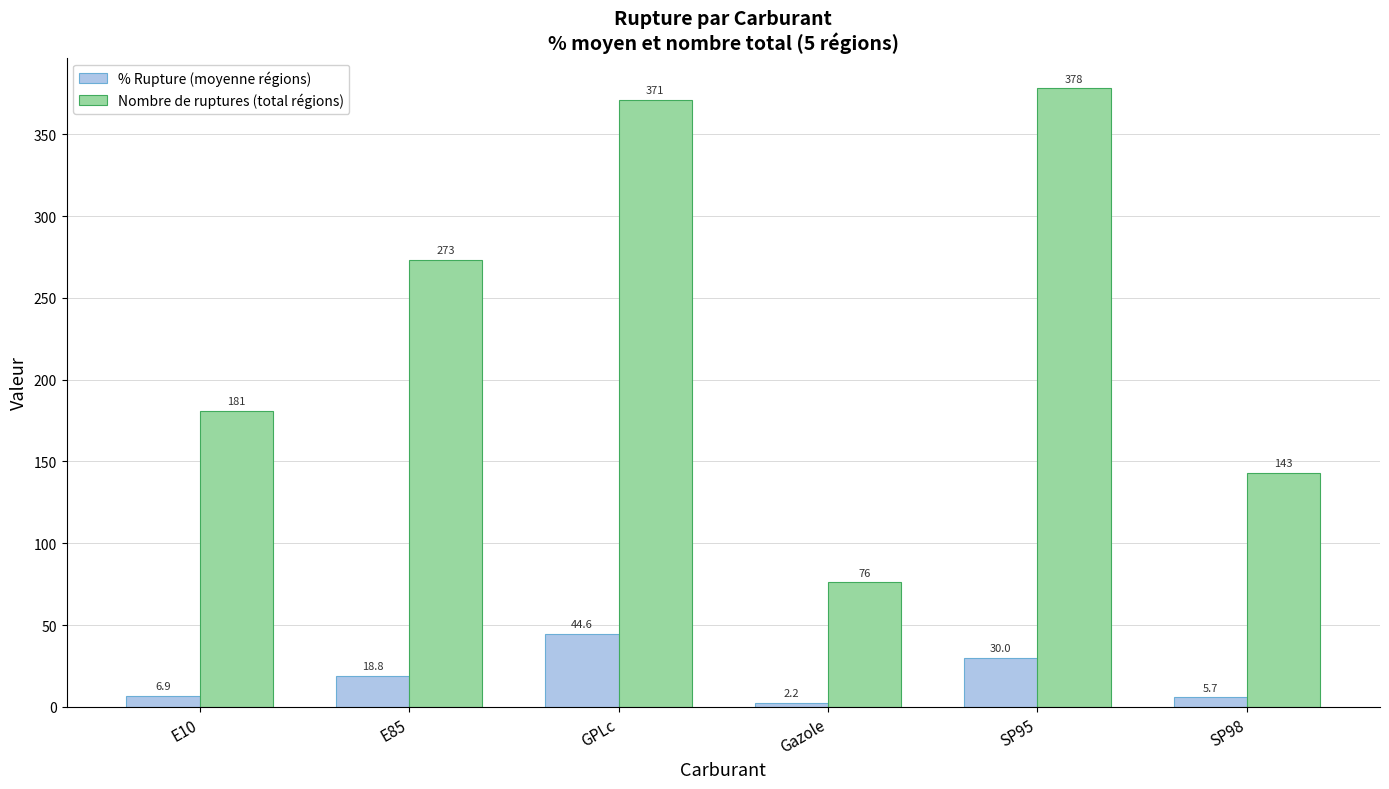

At which category does the chart reach its peak across all series?

SP95